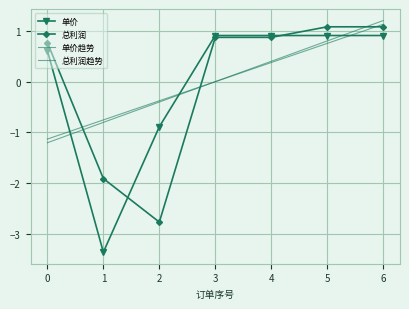

Between 4 and 5, which is larger?

4